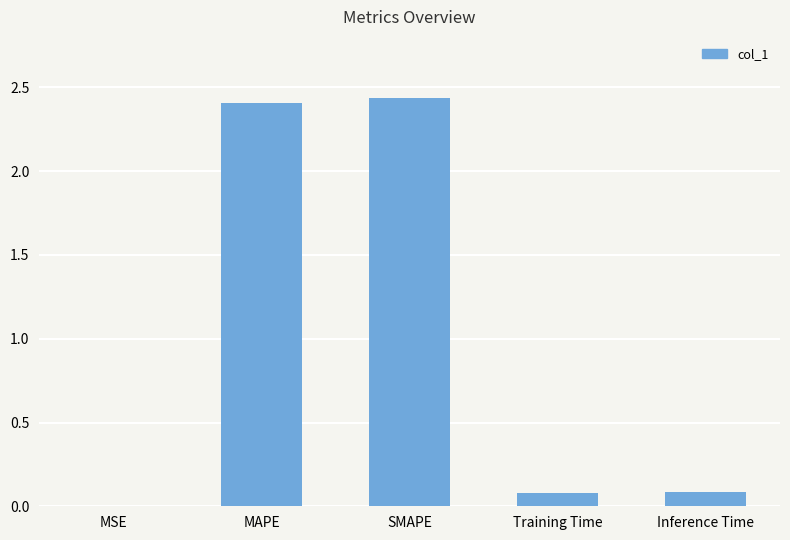

What is the sum of all values?

5.0